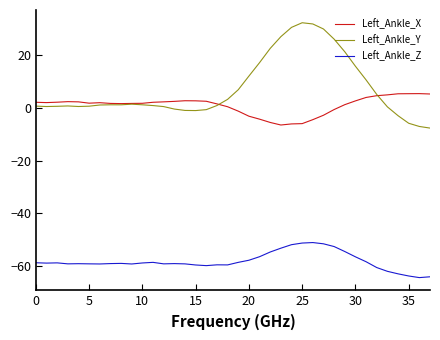

What is the maximum value shown in the chart?

32.3